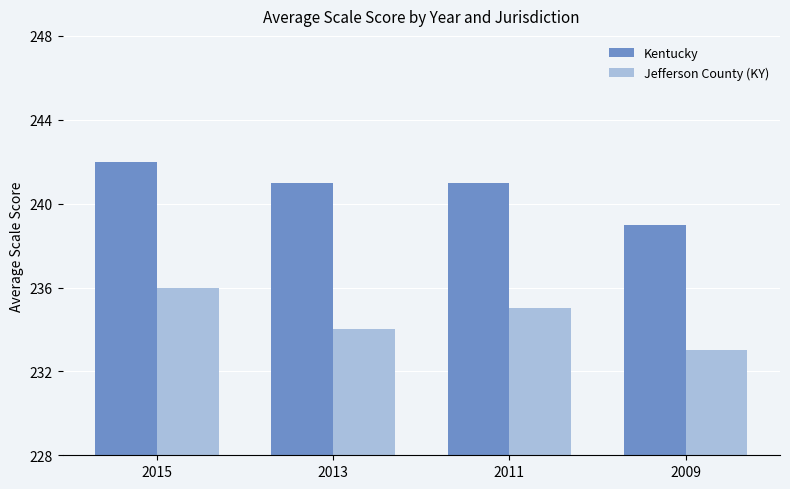

Is the value of Kentucky at 2013 greater than the value of Jefferson County (KY) at 2011?

Yes